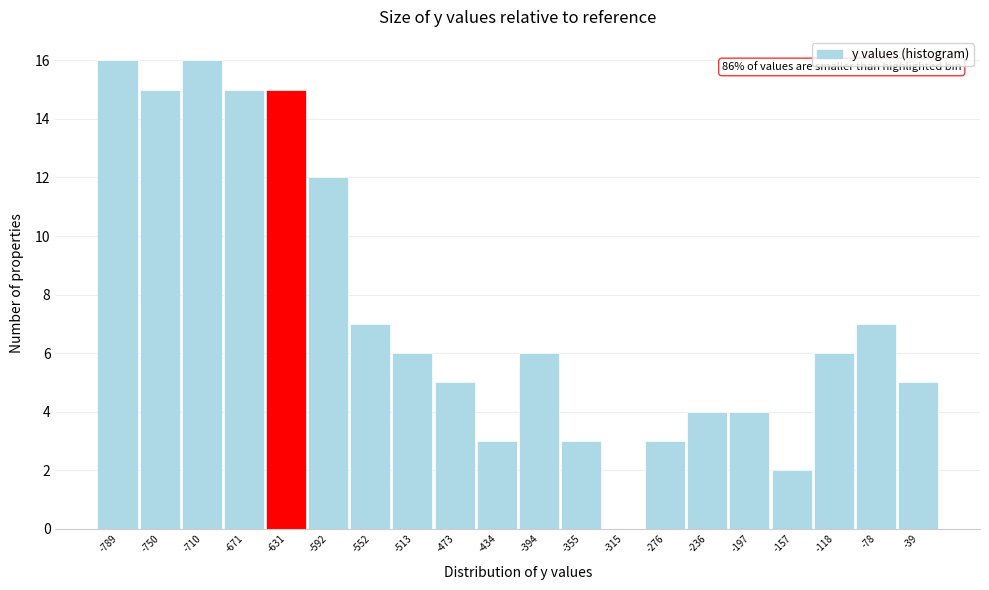

Reading right to left, extract all data points from this chart.

-39=5	-78=7	-118=6	-157=2	-197=4	-236=4	-276=3	-315=0	-355=3	-394=6	-434=3	-473=5	-513=6	-552=7	-592=12	-631=15	-671=15	-710=16	-750=15	-789=16